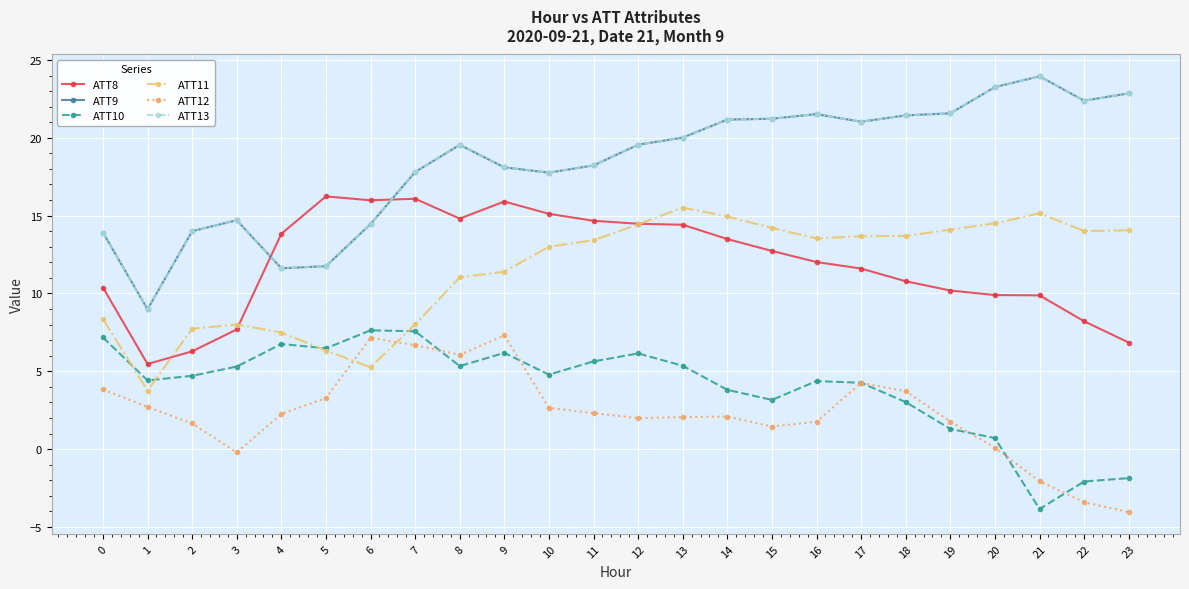

The ATT10 series shows 4.7 at 2. True or false?

True